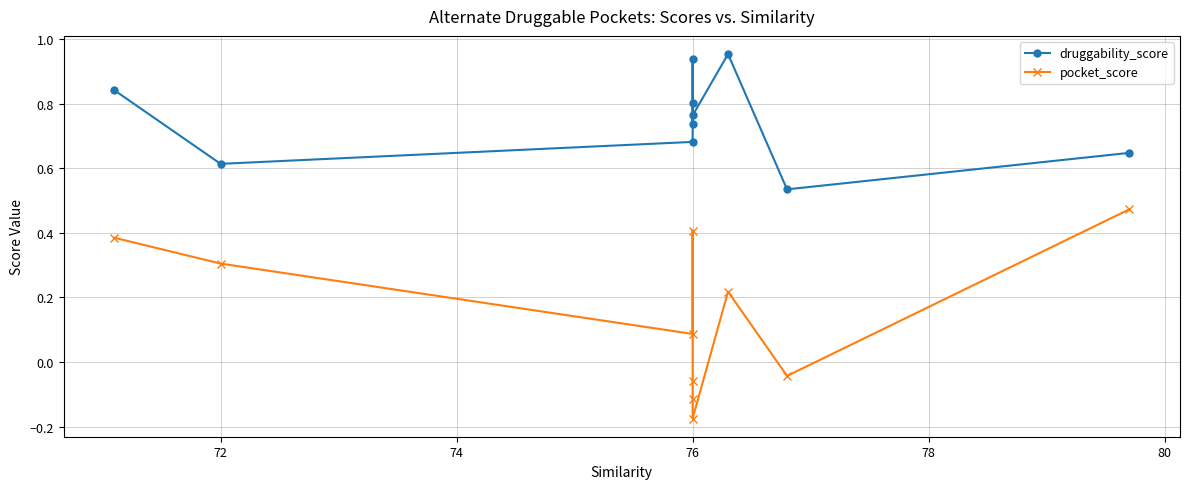

What is the sum of all pocket_score values?

1.5